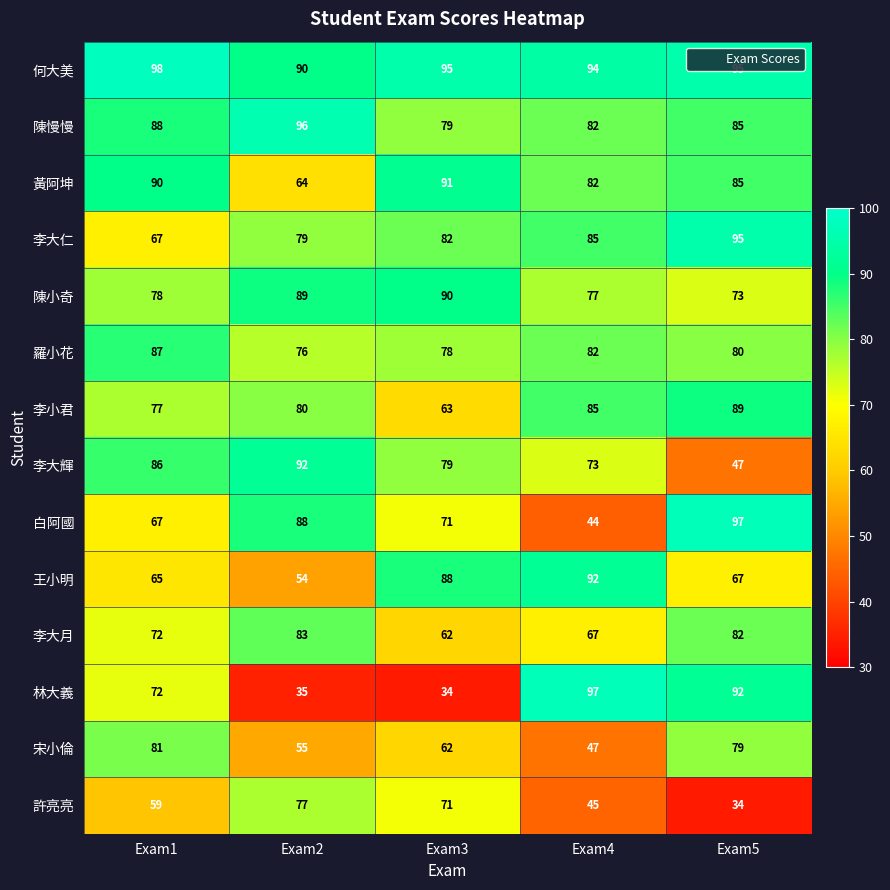

How many series are shown in this chart?

14